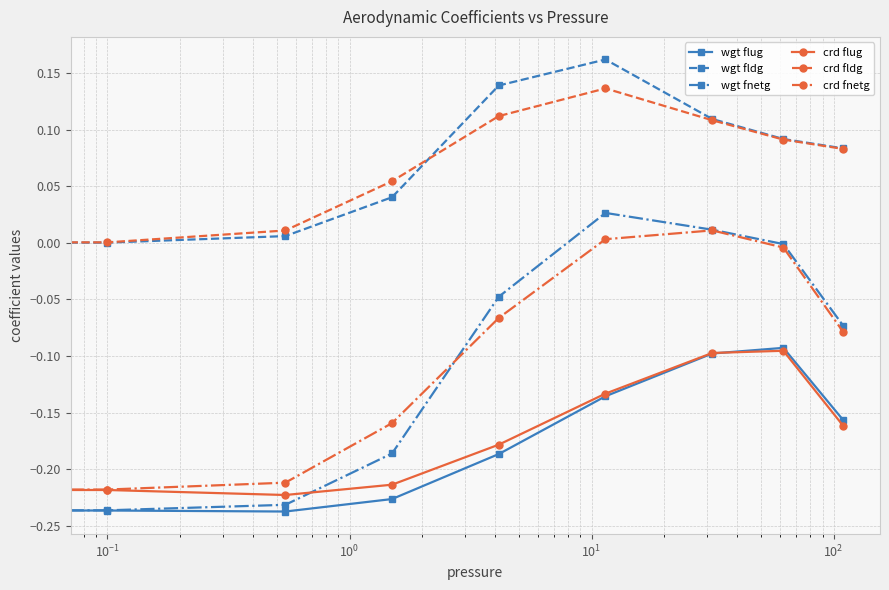

Which series has the widest spread of values?

wgt fnetg